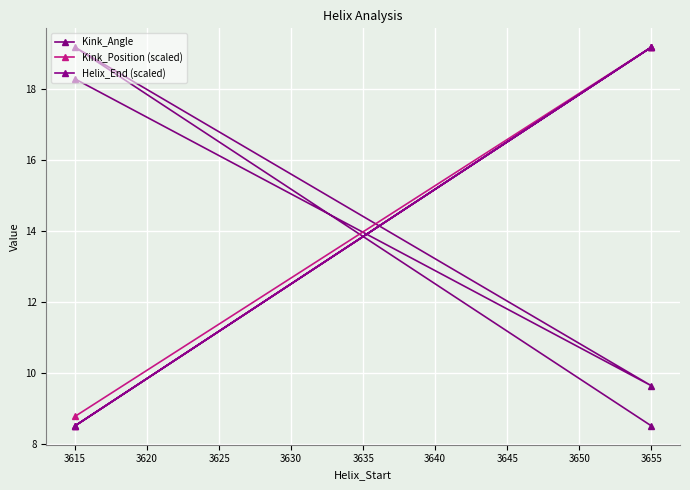

What is the minimum value for Helix_End (scaled)?

8.5